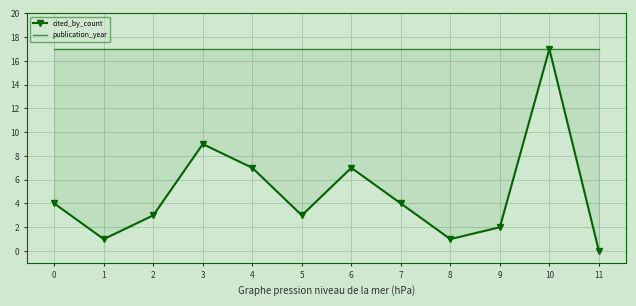

At which category is the sum across all series the highest?

10